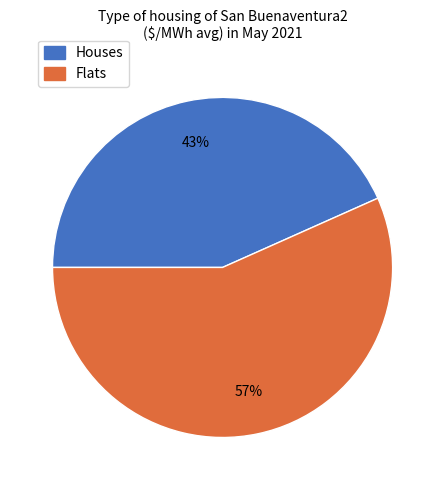

Does any single category account for the majority?

Yes